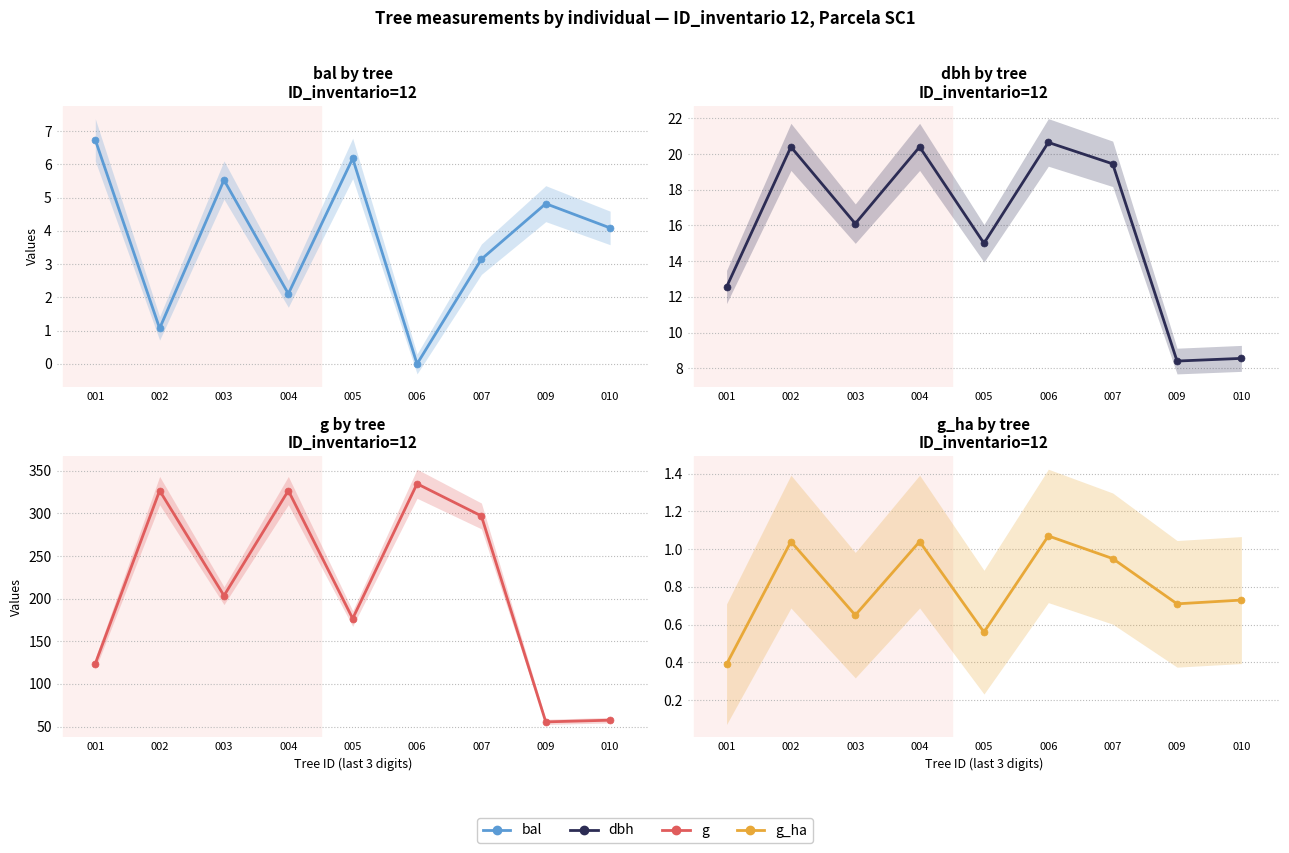

List the labels in order of g value, smallest first.

009, 010, 001, 005, 003, 007, 002, 004, 006